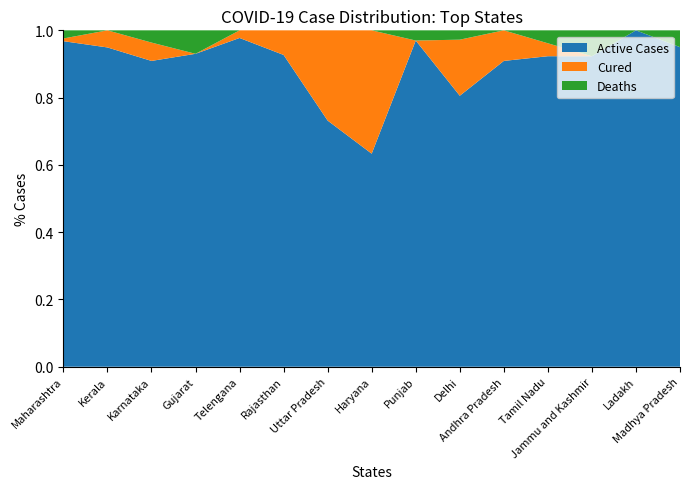

Reading right to left, extract all data points from this chart.

Cured: Madhya Pradesh=0	Ladakh=0	Jammu and Kashmir=0	Tamil Nadu=1	Andhra Pradesh=1	Delhi=6	Punjab=0	Haryana=11	Uttar Pradesh=11	Rajasthan=3	Telengana=1	Gujarat=0	Karnataka=3	Kerala=6	Maharashtra=1
Deaths: Madhya Pradesh=1	Ladakh=0	Jammu and Kashmir=1	Tamil Nadu=1	Andhra Pradesh=0	Delhi=1	Punjab=1	Haryana=0	Uttar Pradesh=0	Rajasthan=0	Telengana=0	Gujarat=3	Karnataka=2	Kerala=0	Maharashtra=3
Active: Madhya Pradesh=19	Ladakh=13	Jammu and Kashmir=12	Tamil Nadu=24	Andhra Pradesh=10	Delhi=29	Punjab=32	Haryana=19	Uttar Pradesh=30	Rajasthan=38	Telengana=43	Gujarat=40	Karnataka=50	Kerala=112	Maharashtra=120